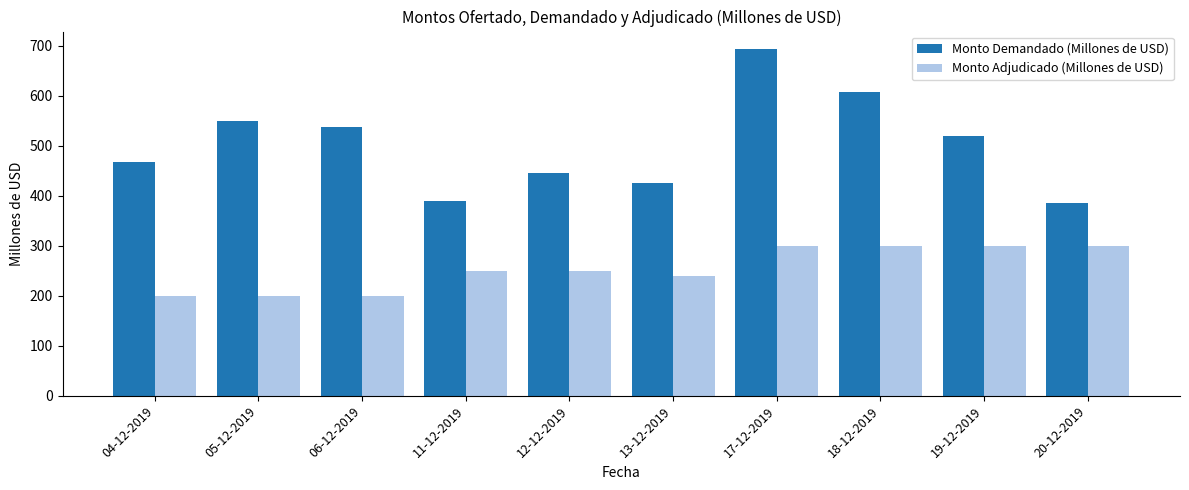

What is the label of the 9th bar from the right?

05-12-2019